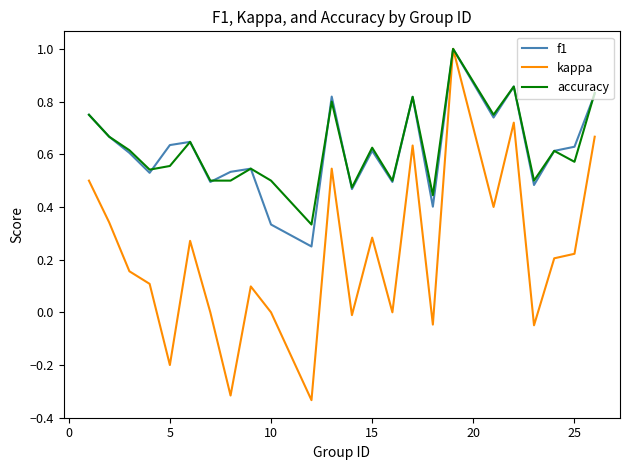

Which series has the widest spread of values?

kappa